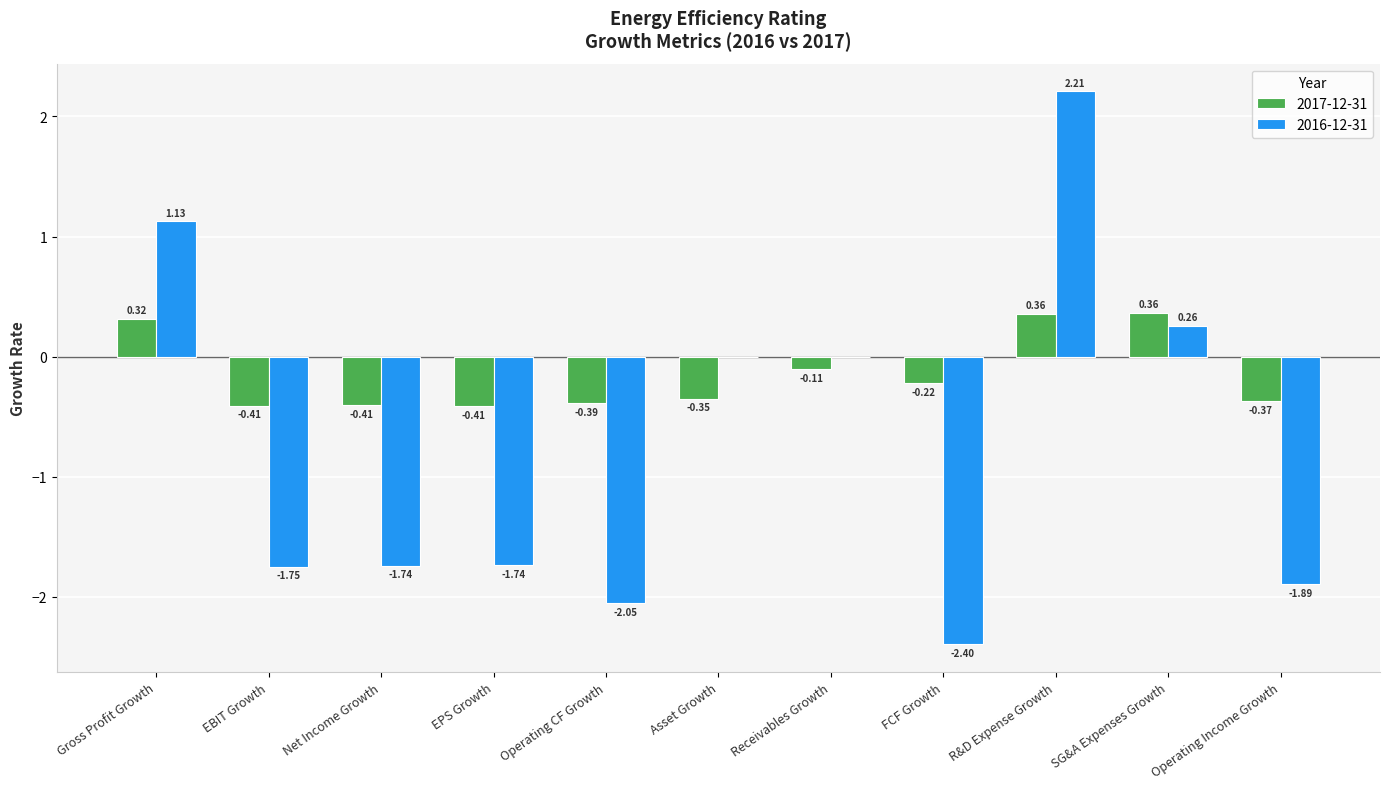

Which series changed the most between Receivables Growth and R&D Expense Growth?

2016-12-31